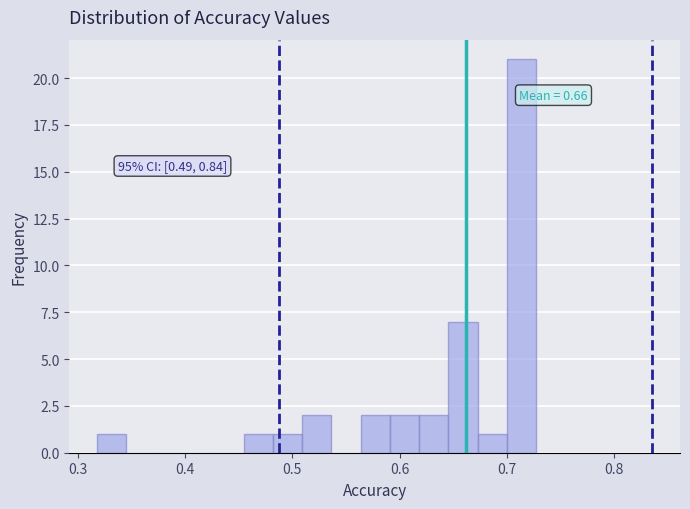

Around what value on the x-axis is the tallest bar? Give the approximate position of its centre, as read against the axis.

0.71